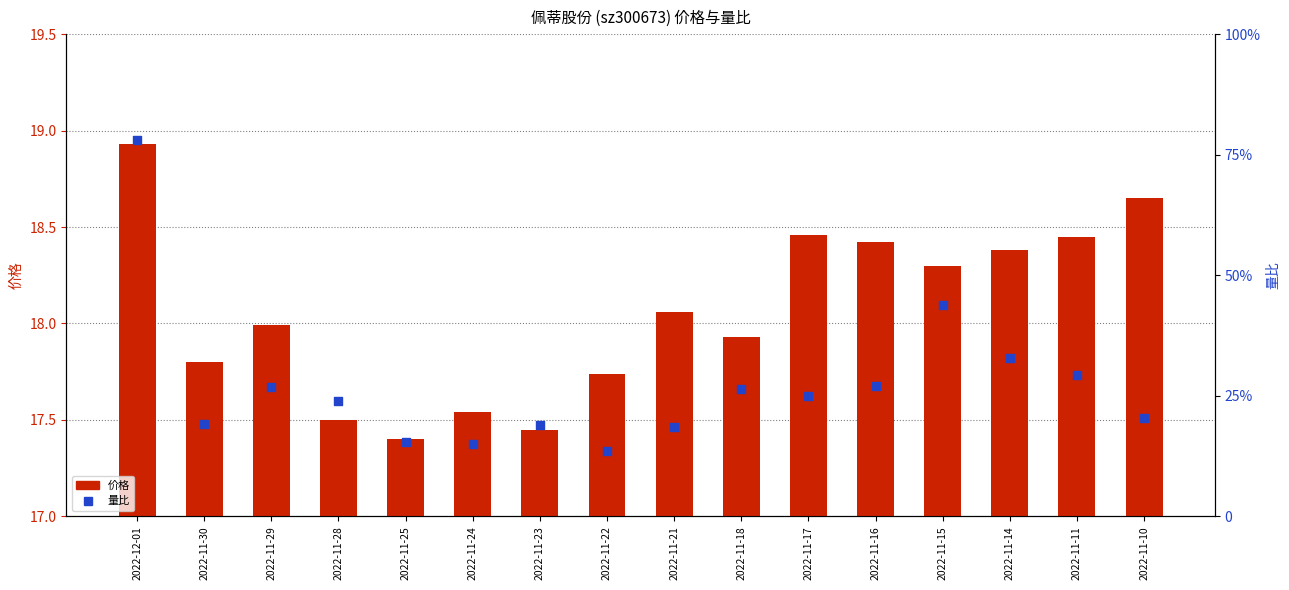

Which series reaches the maximum Y coordinate?

量比